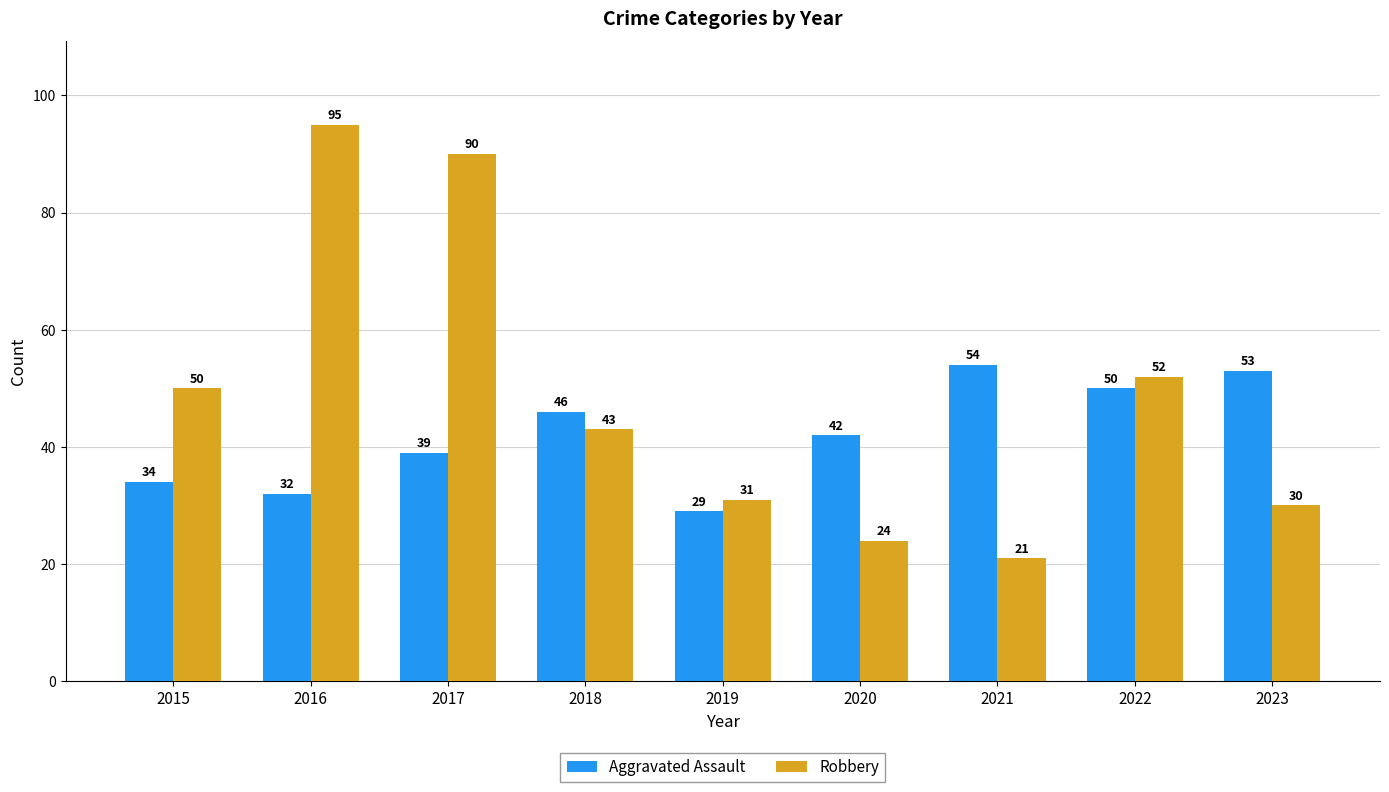

Is it true that Robbery equals 32 at 2022?

False